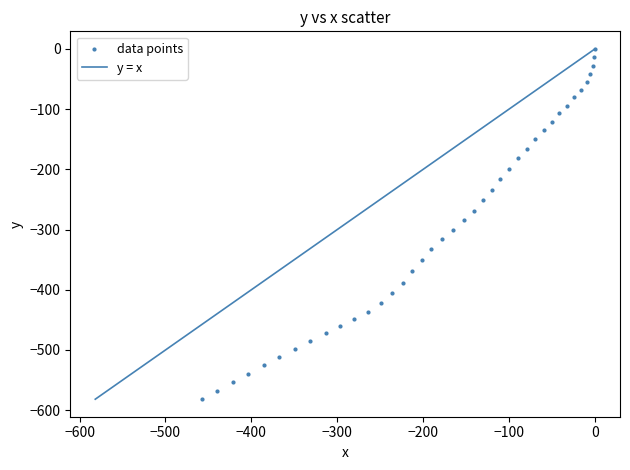

What is the range of Y values (max minus min)?

581.7